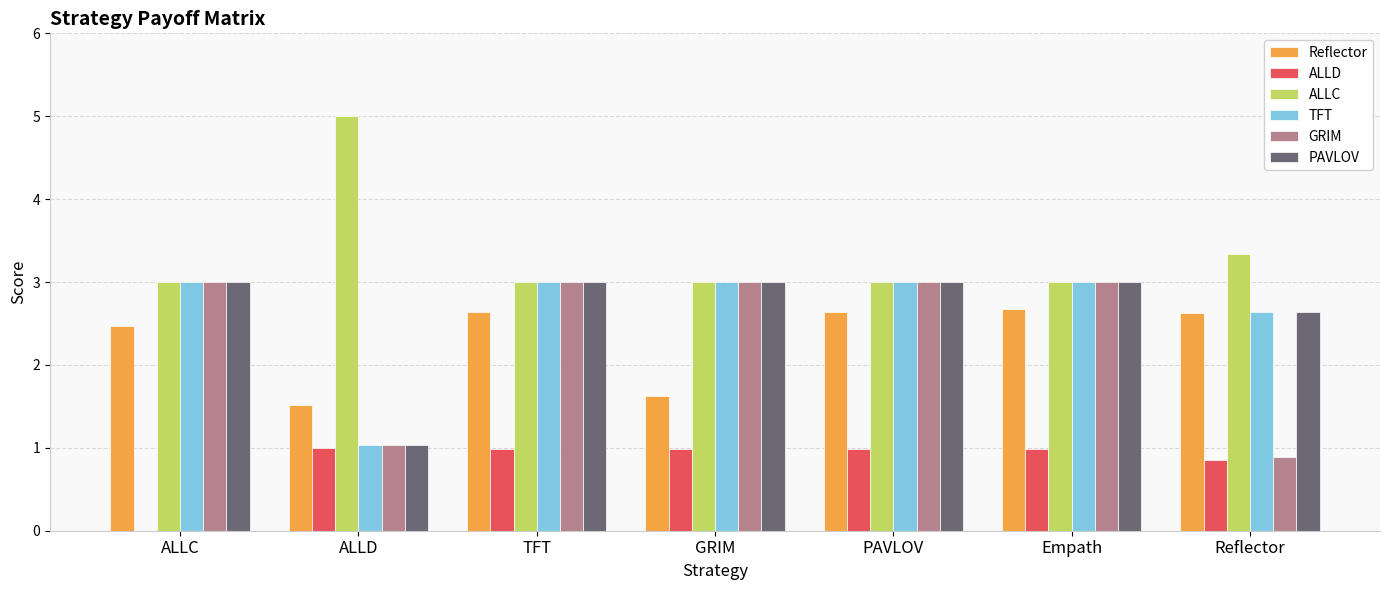

Is the value of PAVLOV at GRIM greater than the value of ALLD at Reflector?

Yes